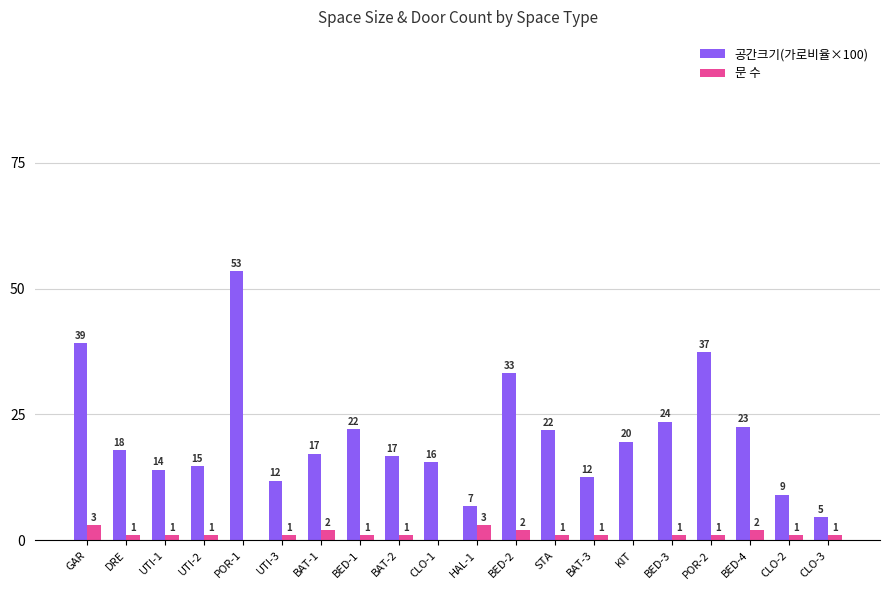

At which label does 문 수 first exceed 1?

GAR